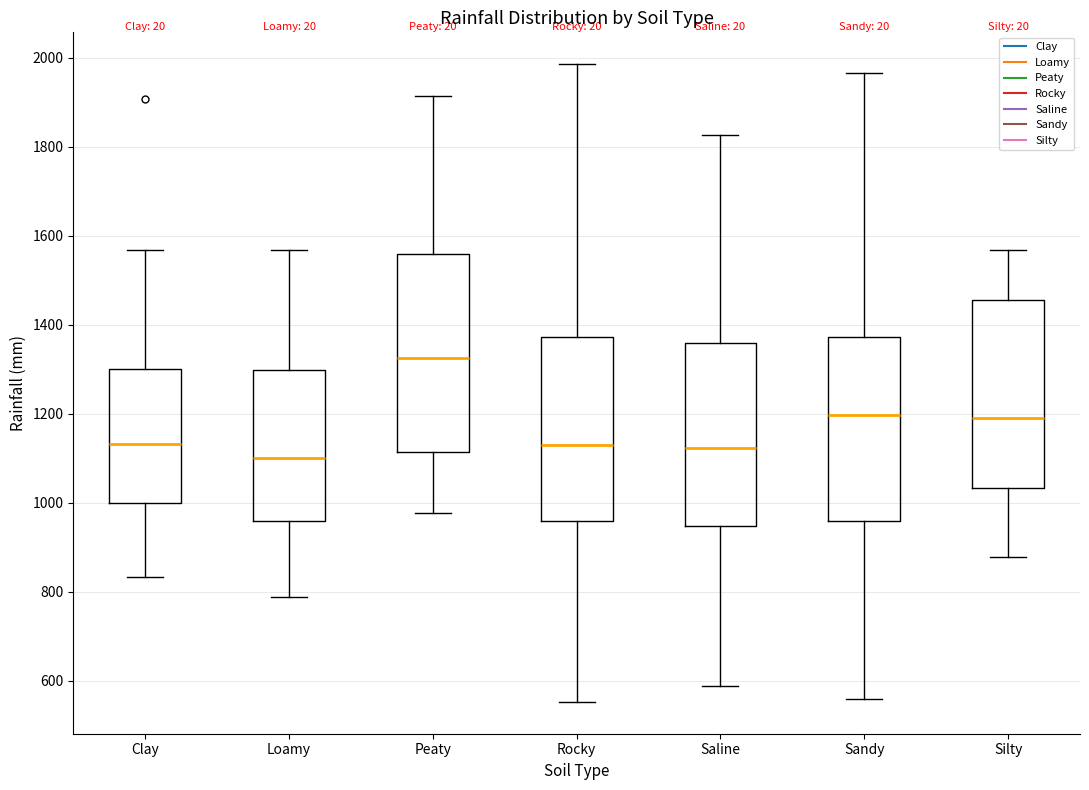

Where does the upper whisker of the box for Loamy end on the y-axis? The values are not printed on the chart, so give them approximately, as read against the axis.

1560